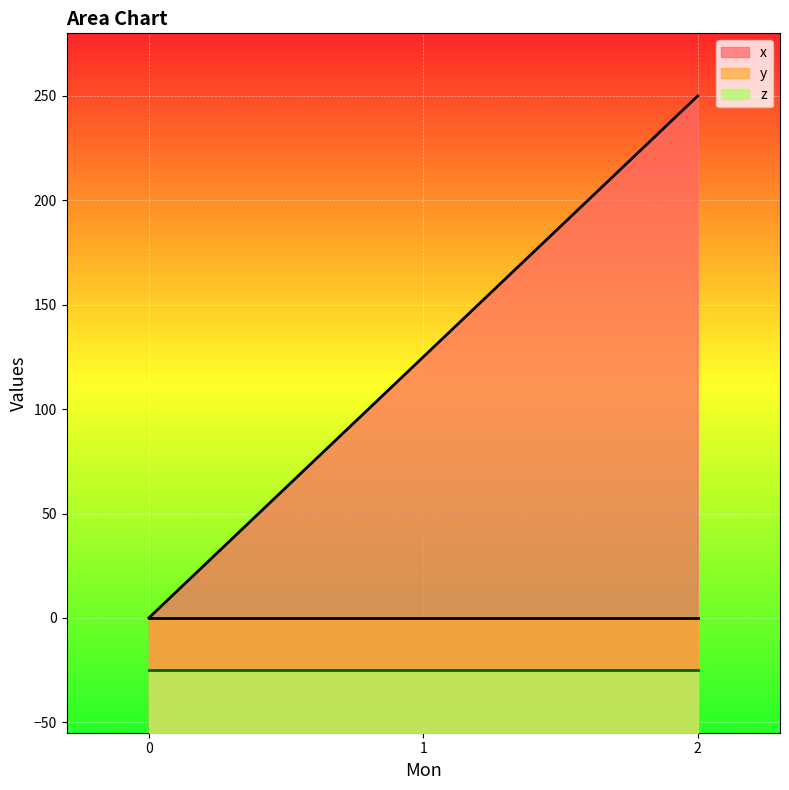

Count the number of categories in the chart.

3